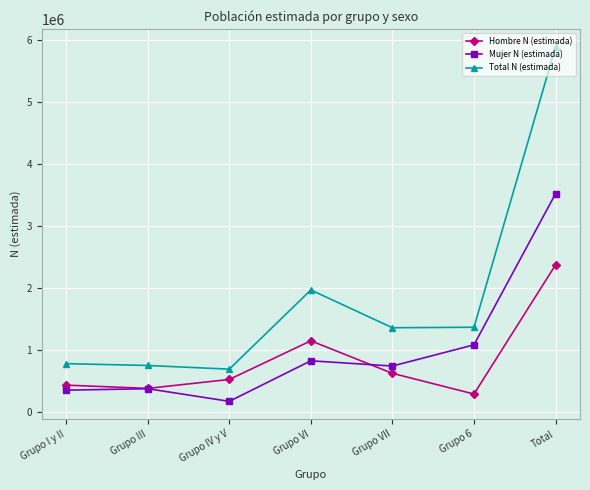

Which category has the highest value across all series?

Total